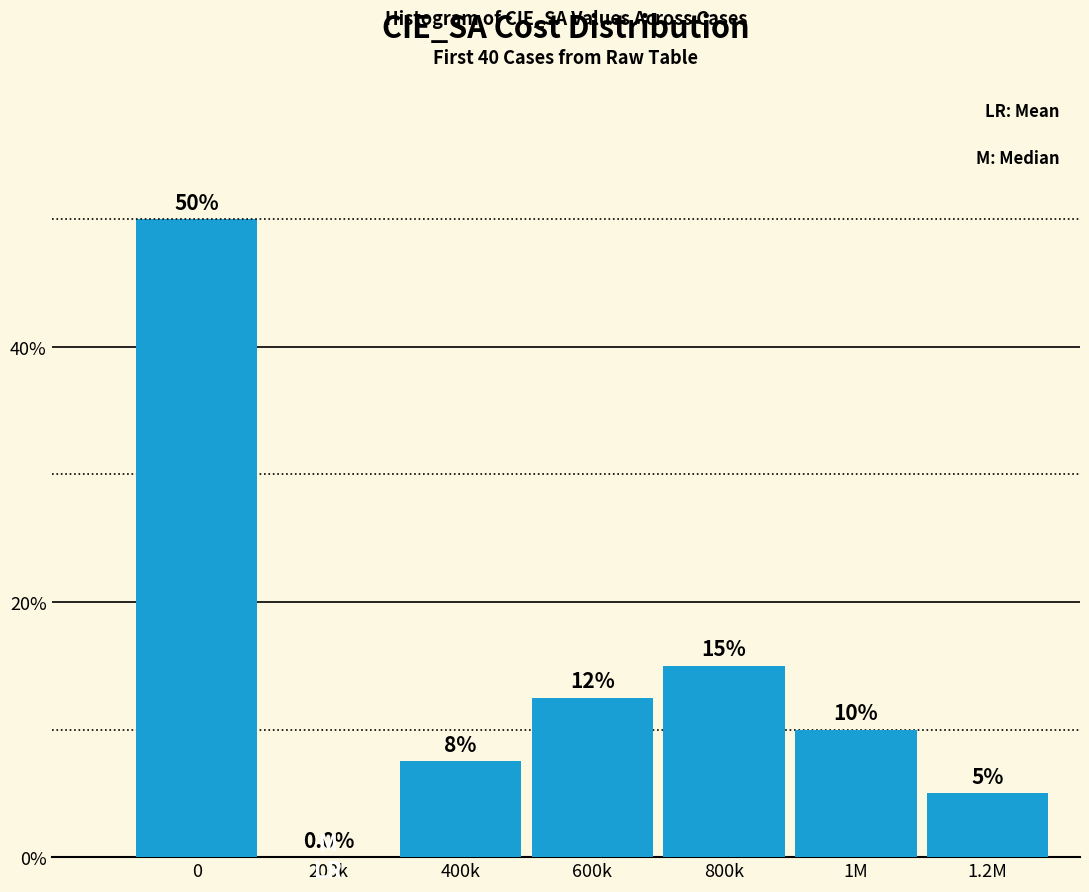

Are the bars horizontal?

No